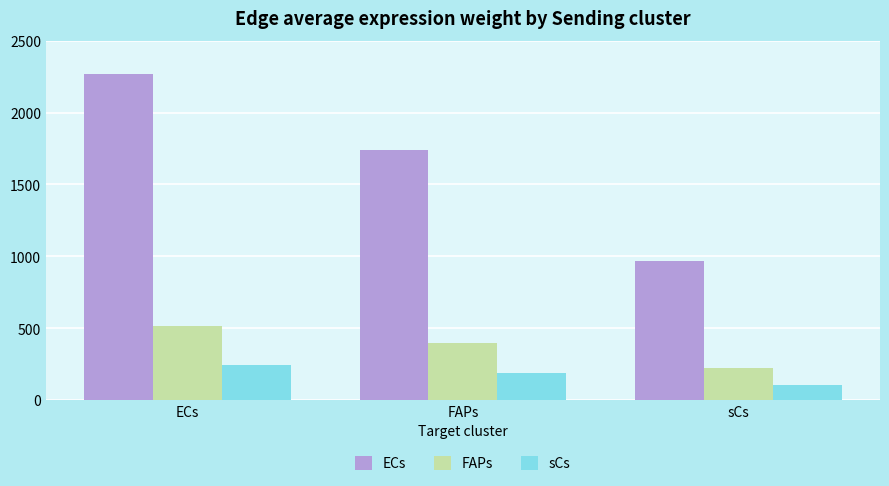

Read the FAPs value at ECs.

515.2